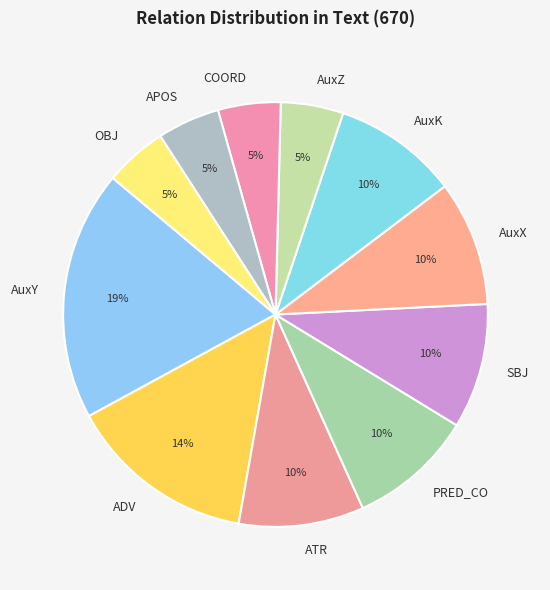

Is it true that APOS is 5% of the pie?

True